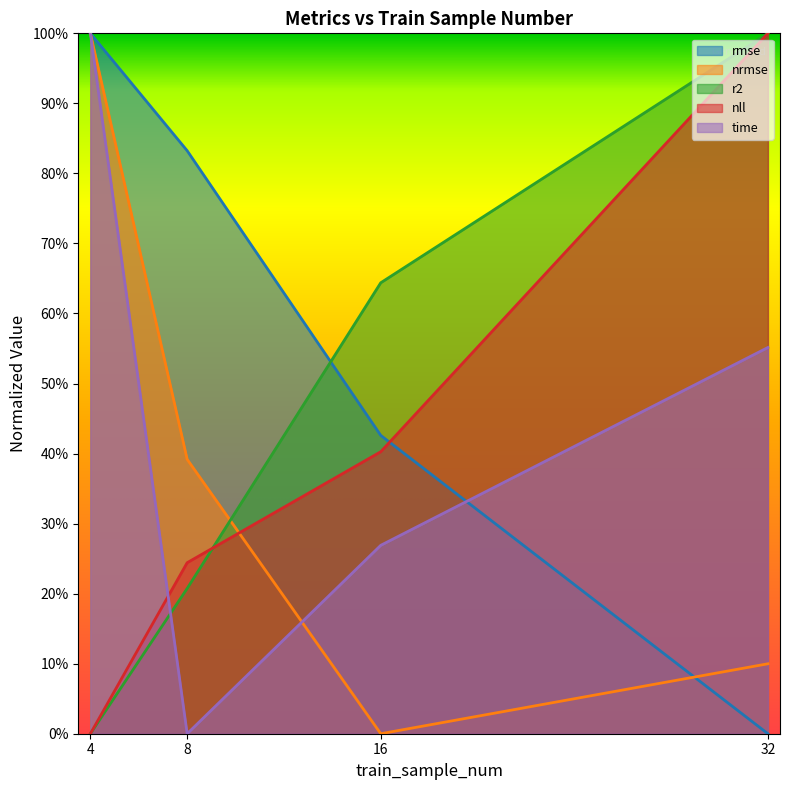

How many lines are shown in the chart?

5